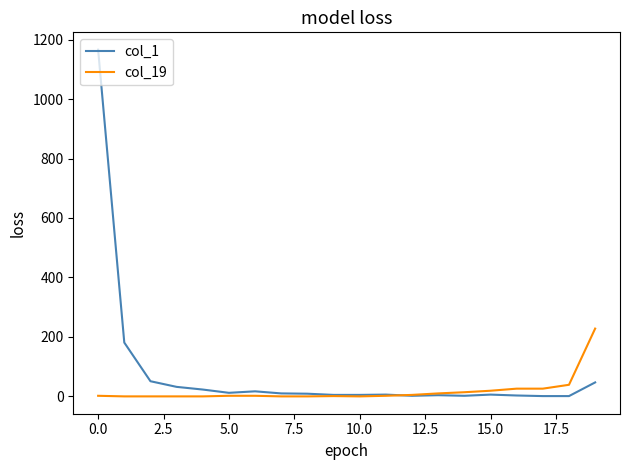

Which series has the widest spread of values?

col_1